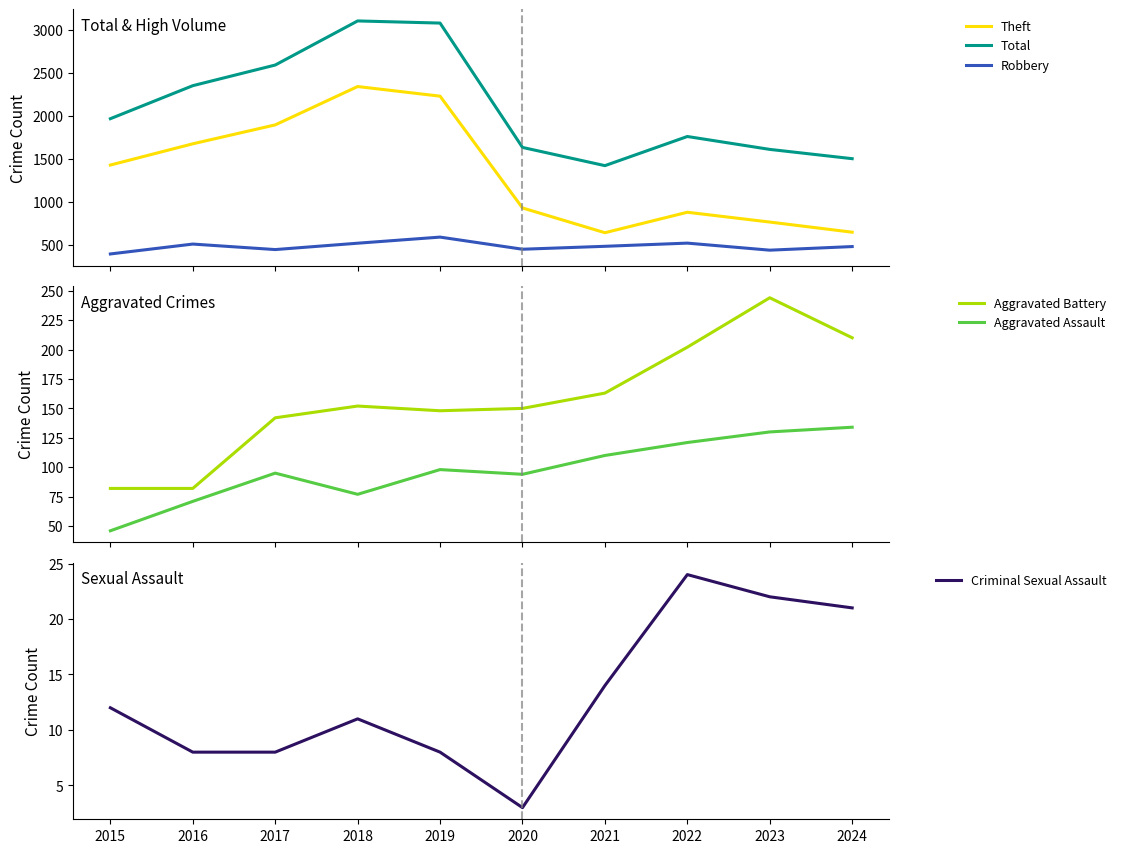

True or false: Total and Criminal Sexual Assault intersect in this chart.

False